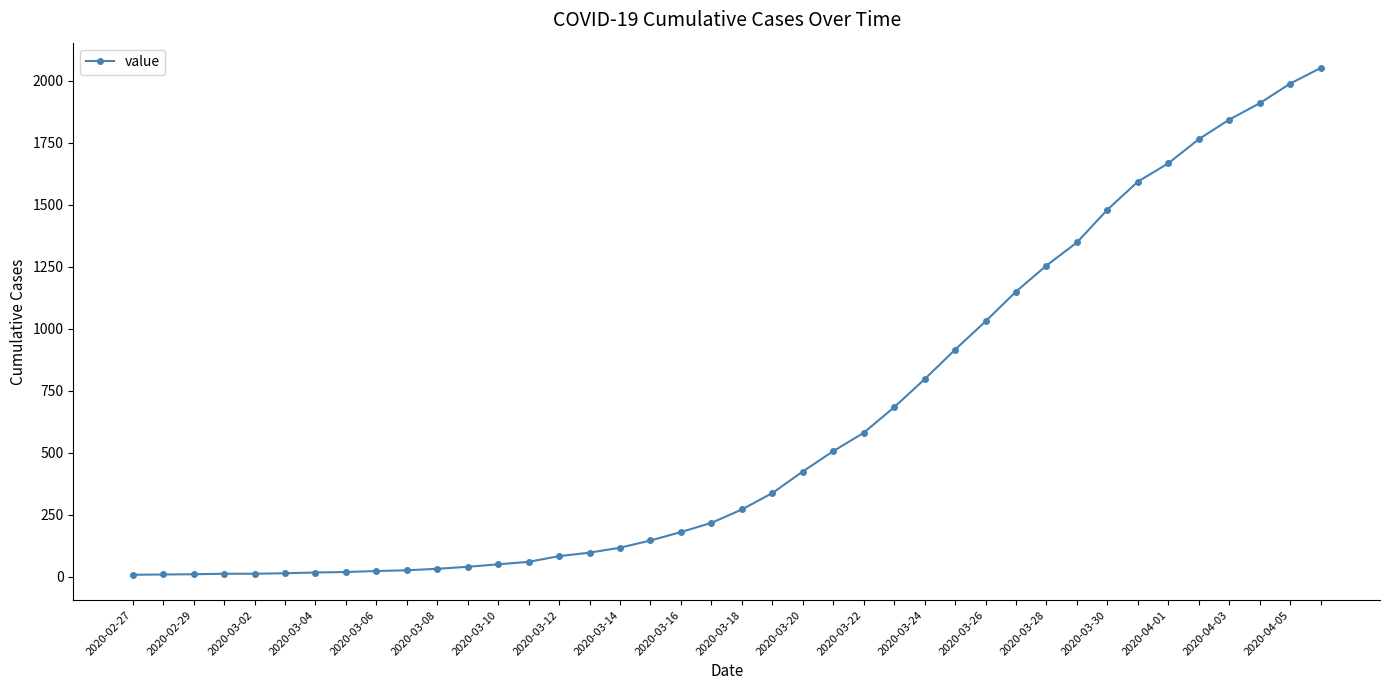

What is the maximum value shown in the chart?

2051